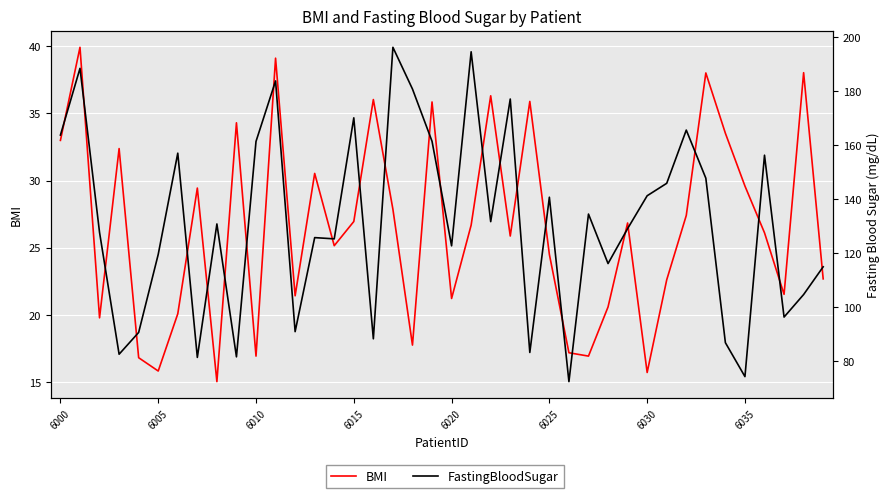

True or false: FastingBloodSugar and BMI cross at least once.

False